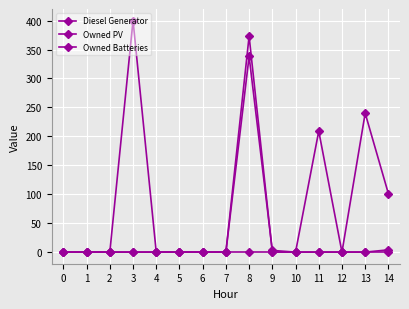

How many data points does each series have?

15